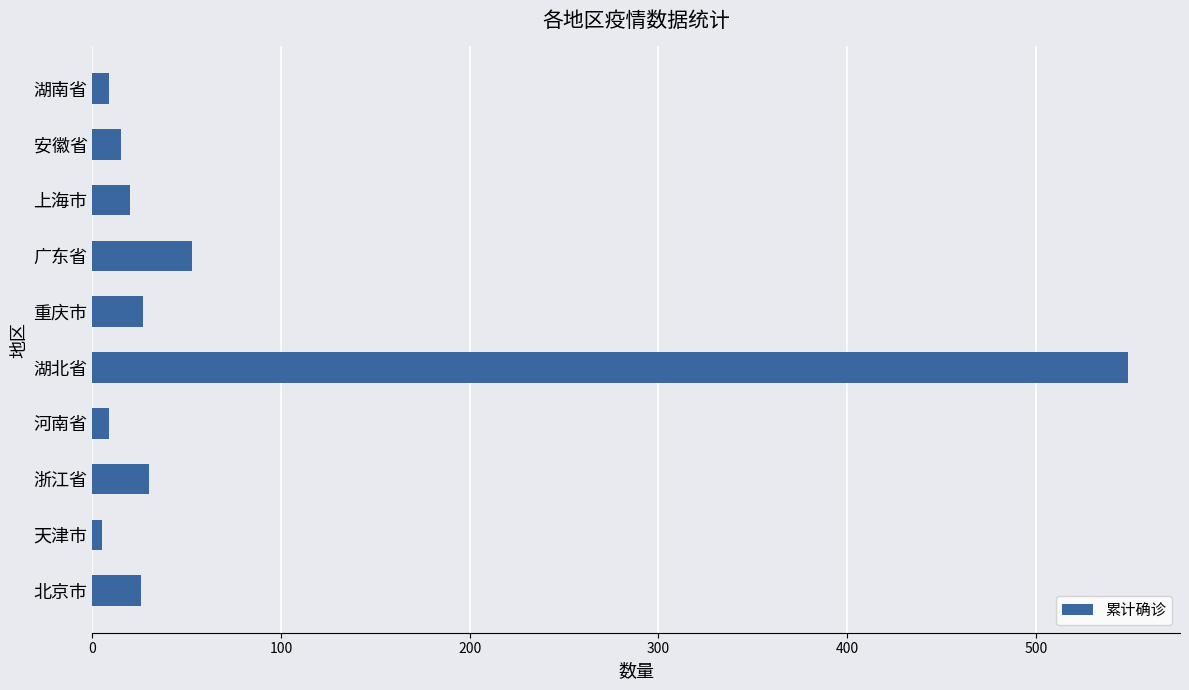

What is the smallest value displayed?

5